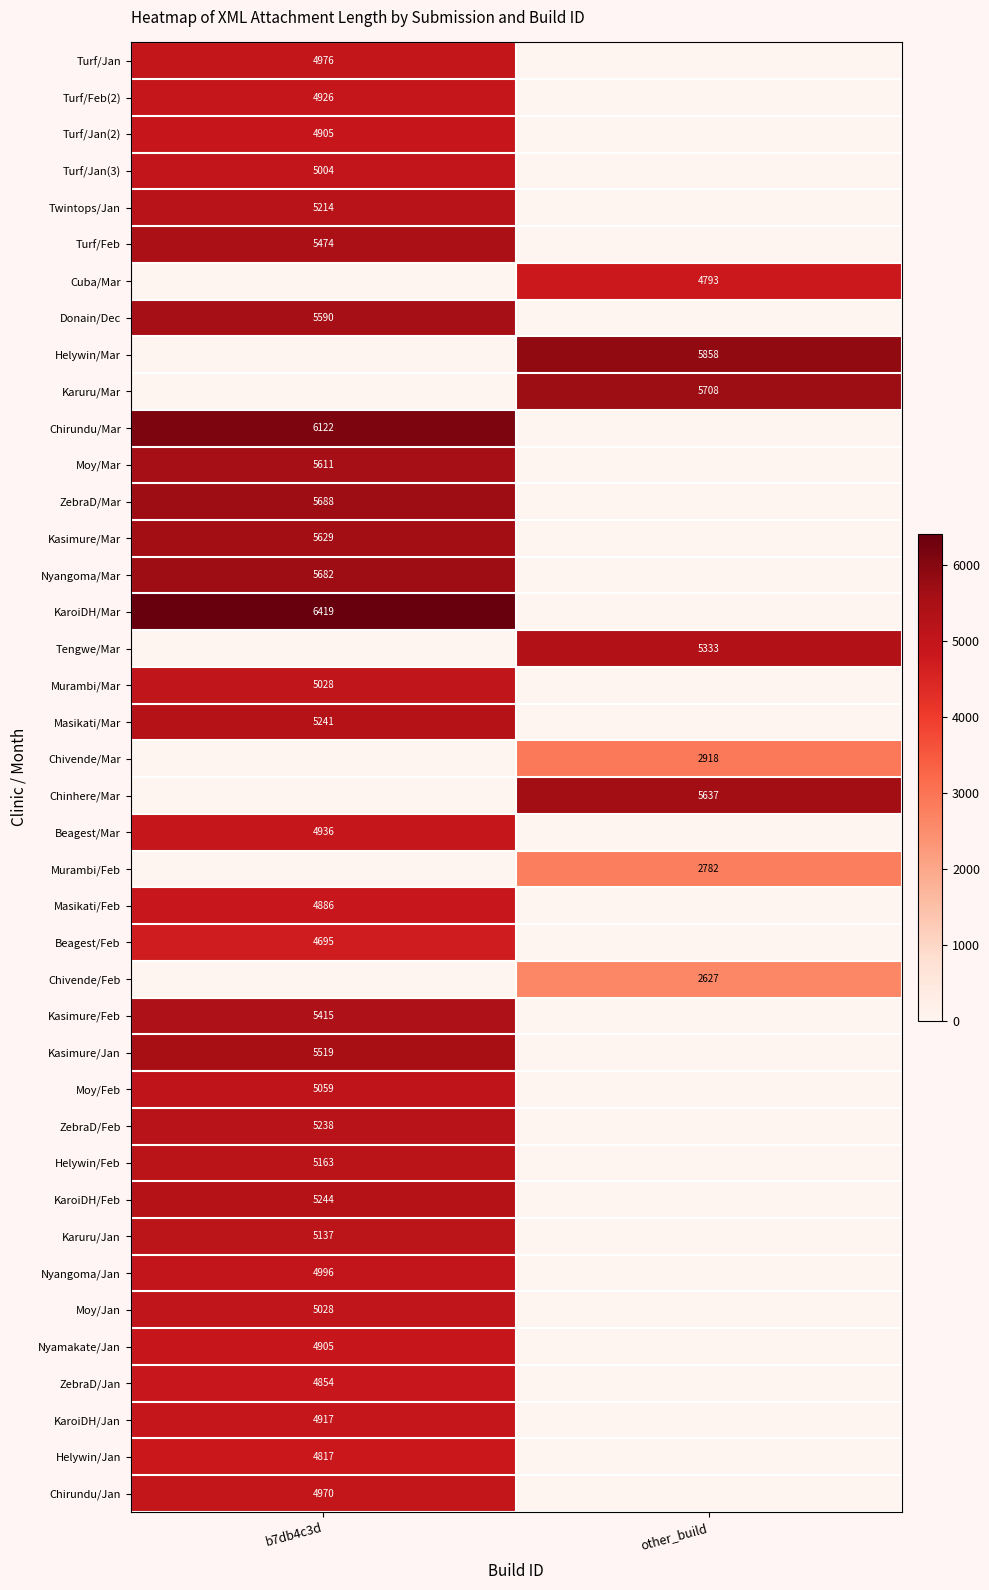

The value of Moy/Jan at b7db4c3d is 6937. True or false?

False